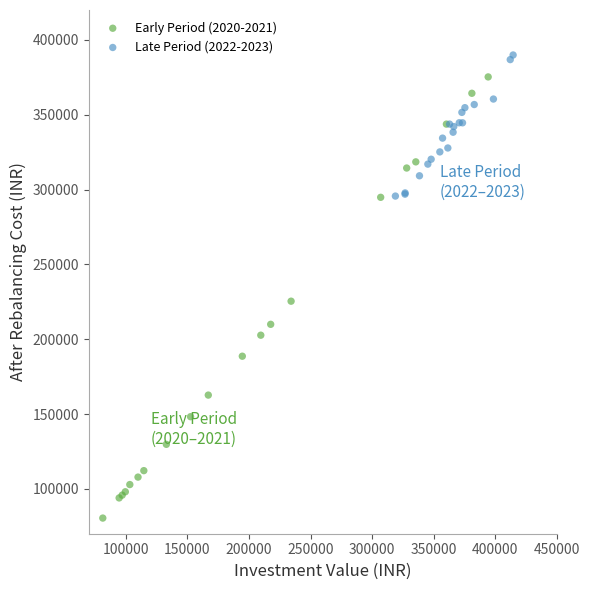

Which series contains the lowest Y value?

Early Period (2020-2021)